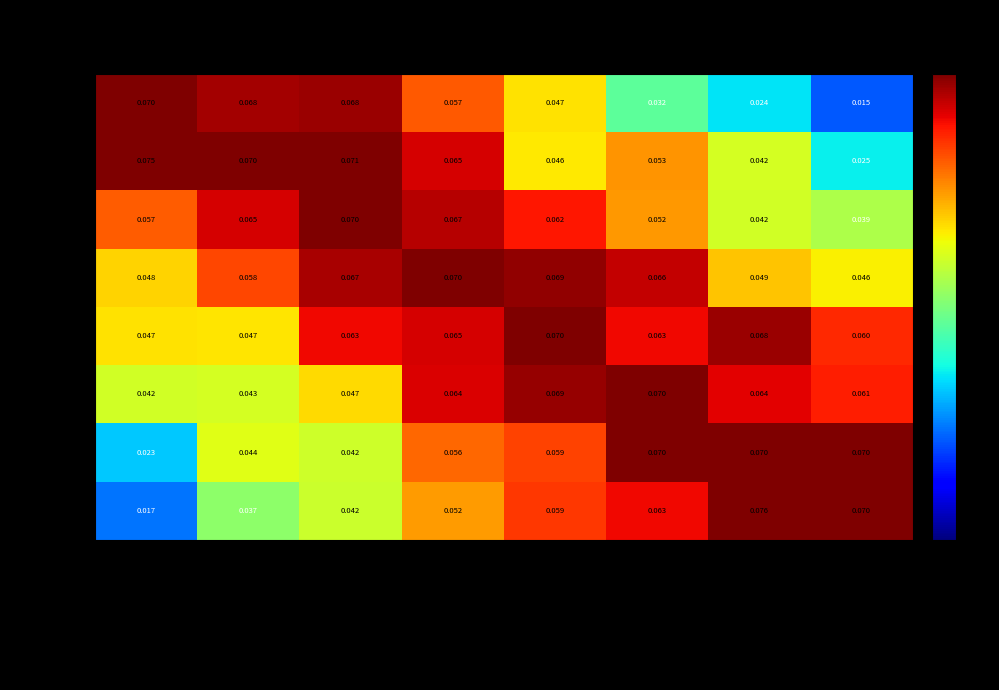

Which series has the largest range (max minus min)?

AUTRE